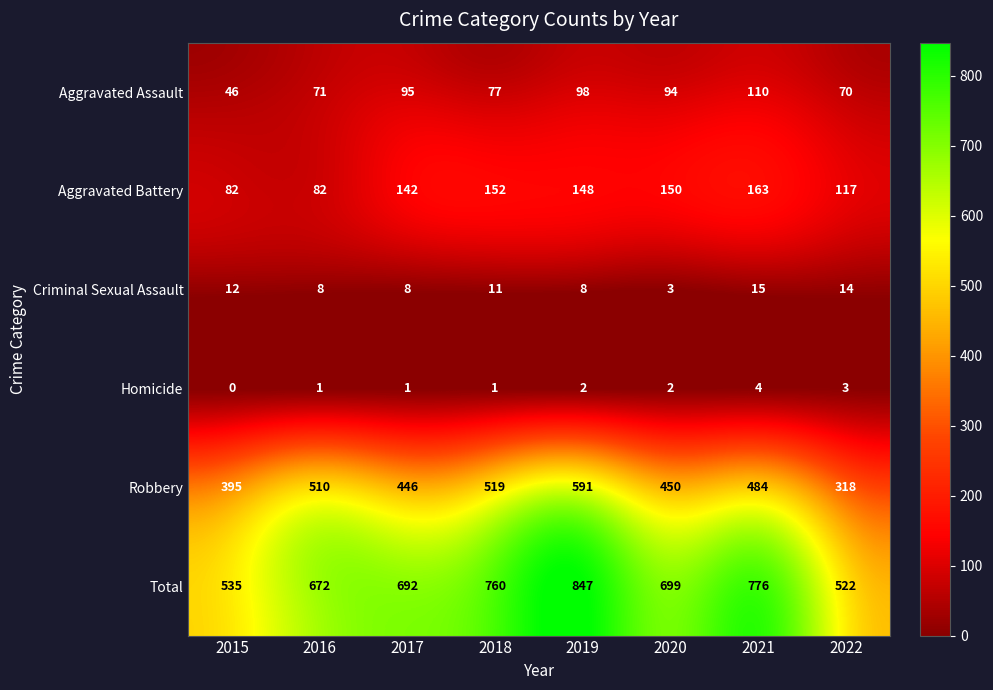

Rank the series at 2022 from lowest to highest value.

Homicide, Criminal Sexual Assault, Aggravated Assault, Aggravated Battery, Robbery, Total